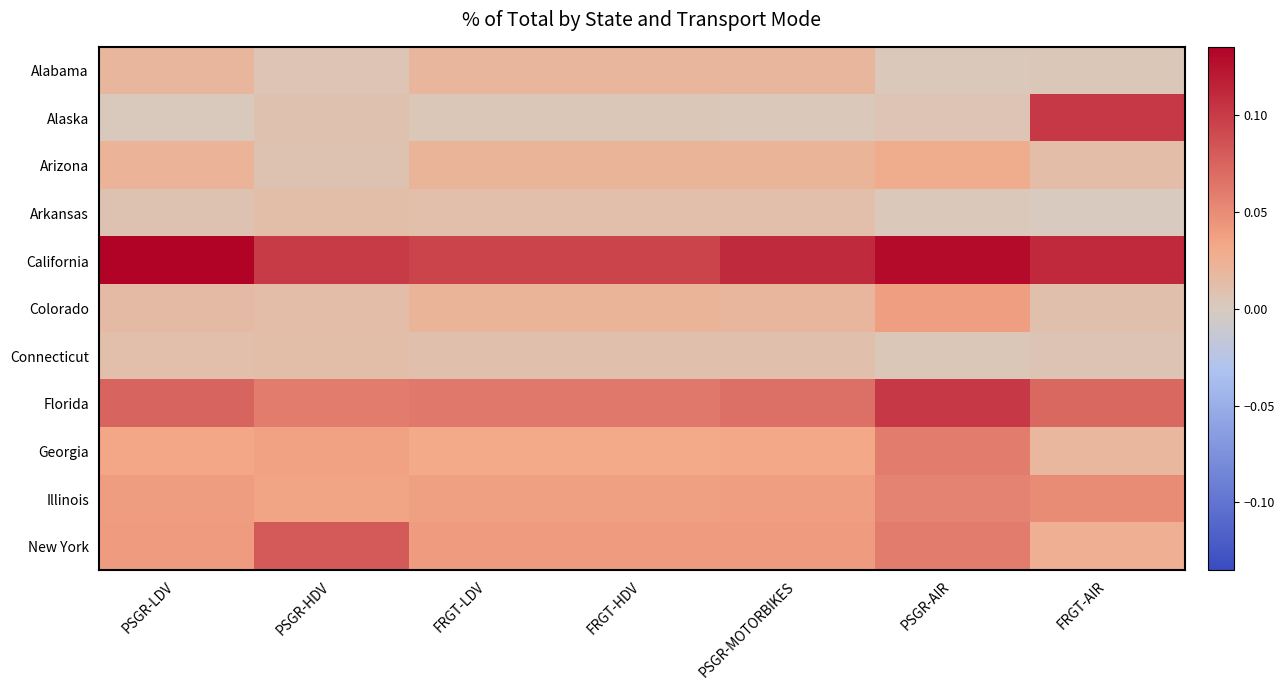

Rank the series at FRGT-LDV from lowest to highest value.

Alaska, Connecticut, Arkansas, Alabama, Arizona, Colorado, Georgia, Illinois, New York, Florida, California